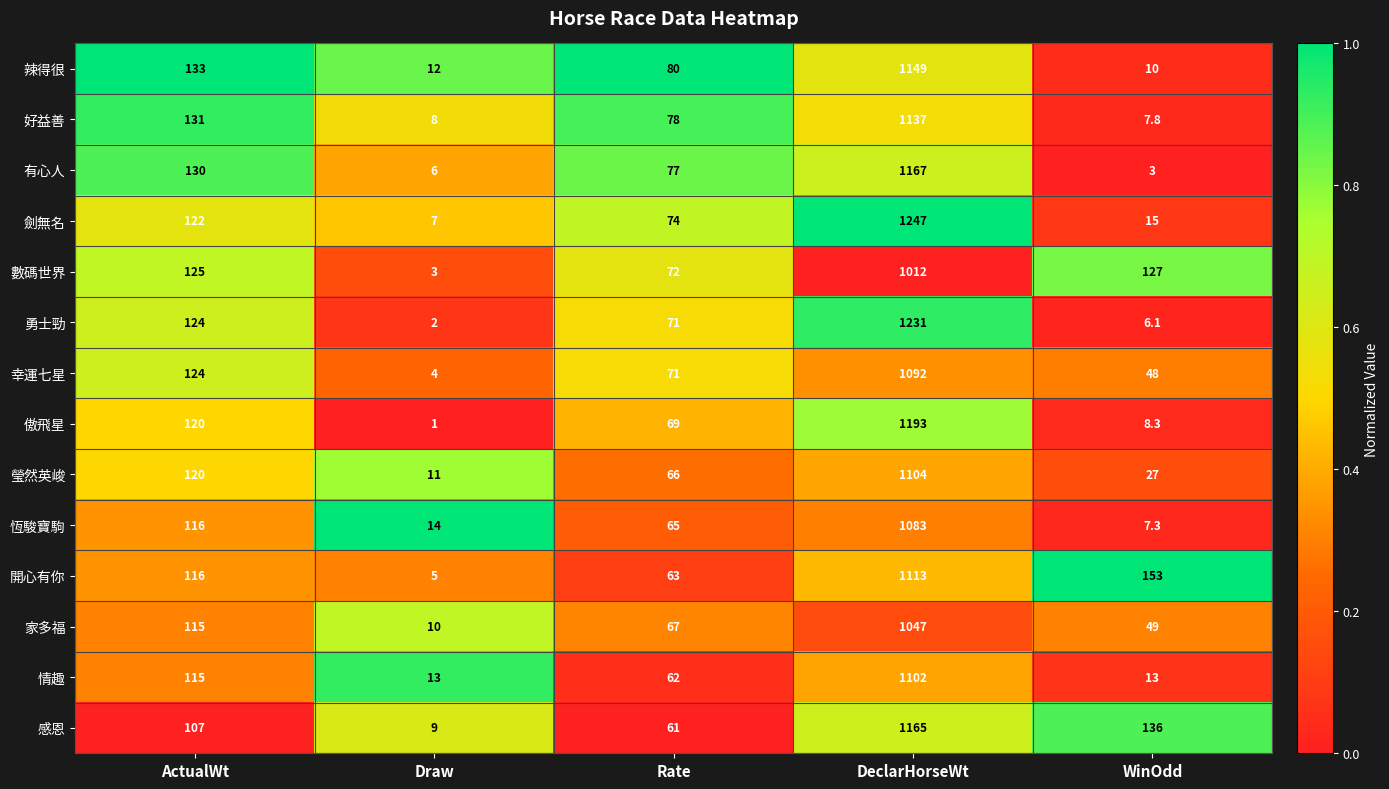

What is the difference between the maximum and minimum values in the 劍無名 series?

1240.0